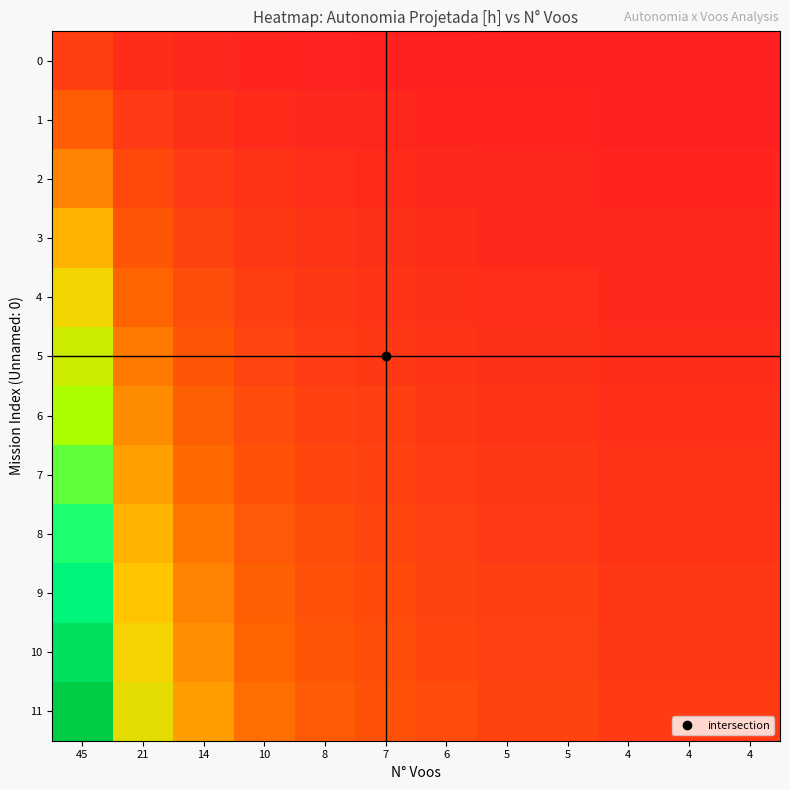

What is the total value across all series at 21?

3.6